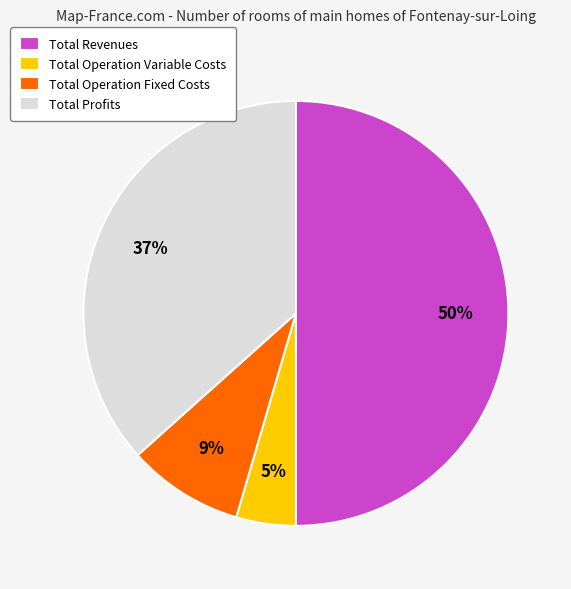

To the nearest percent, what percentage of the pie is Total Operation Fixed Costs?

9%